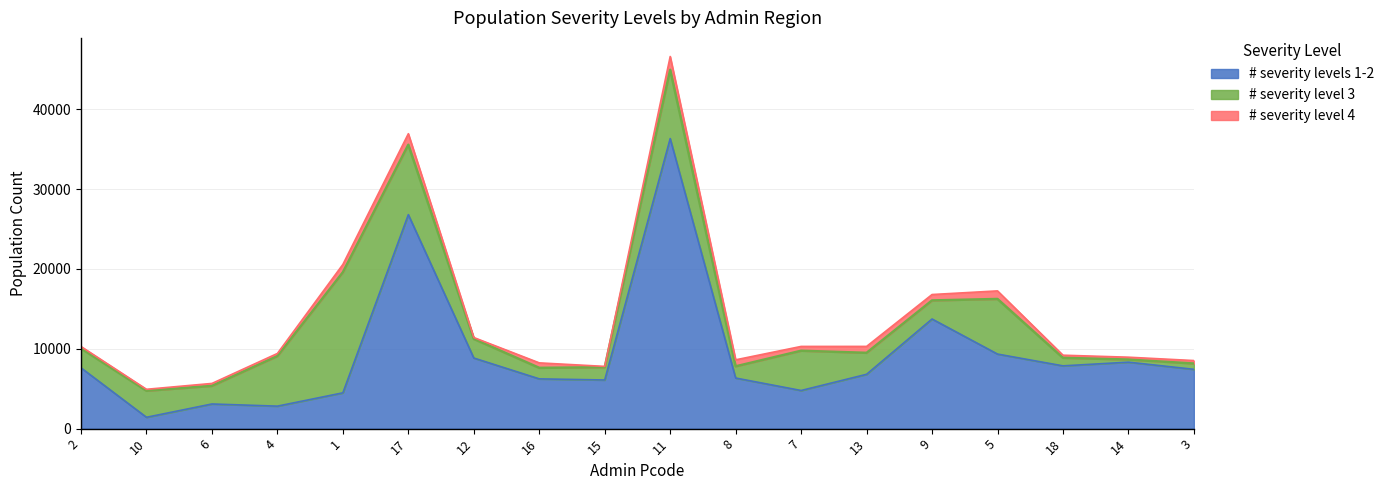

What position from the right is 18?

3